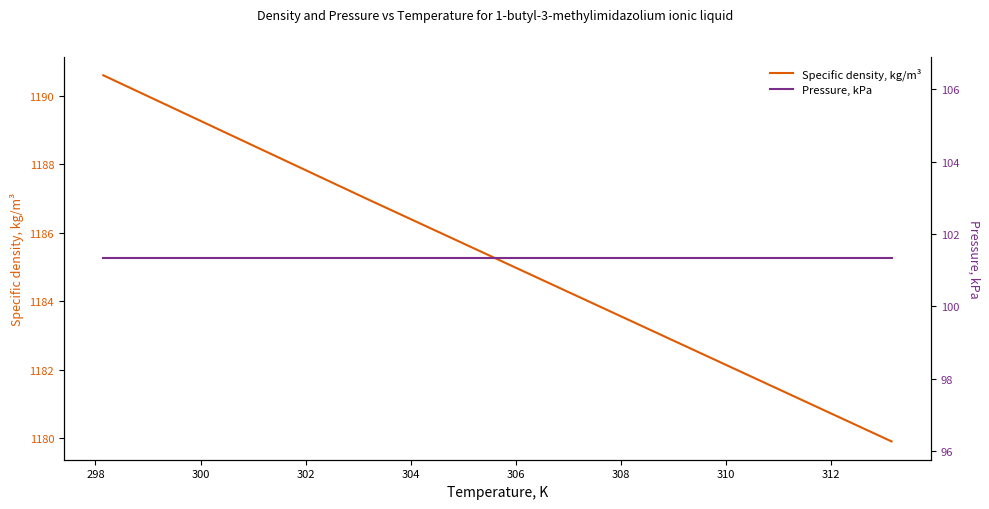

What is the highest value of the Specific density, kg/m³ series?

1190.6